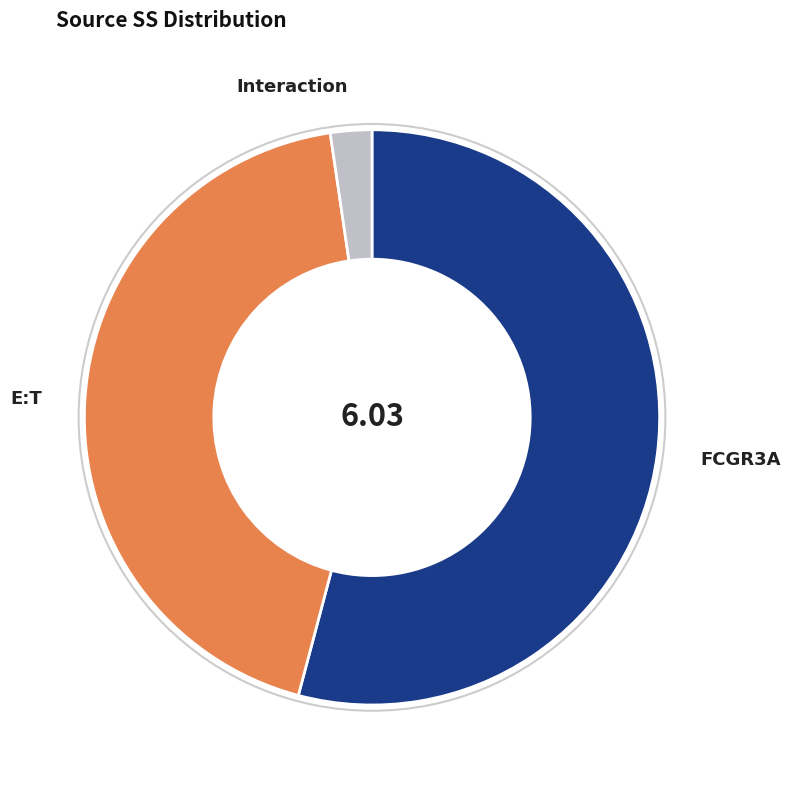

Is it true that E:T is 51% of the pie?

False